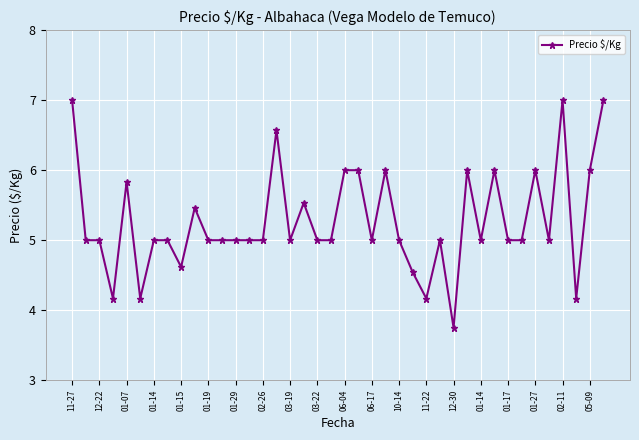

What is the value of the 31st point from the left?

5.0